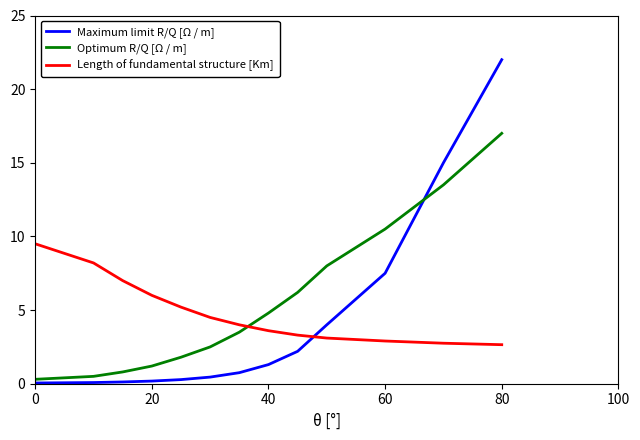

Which series has the widest spread of values?

Maximum limit R/Q [Ω / m]